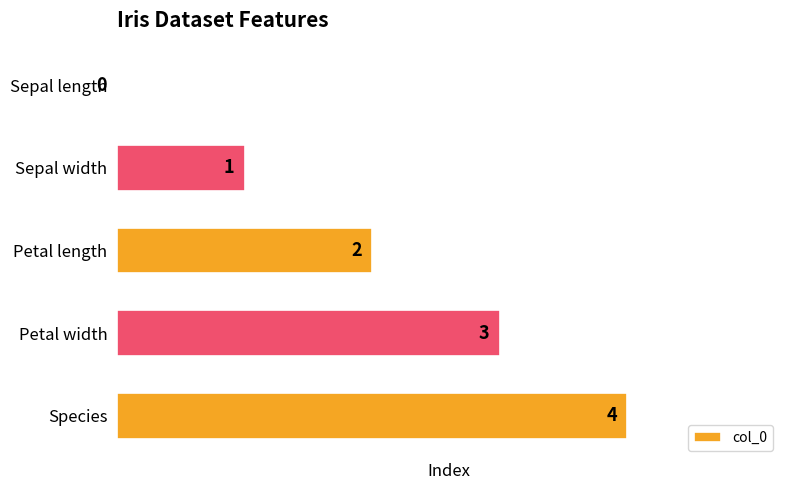

What is the change in value from Sepal length to Species?

+4